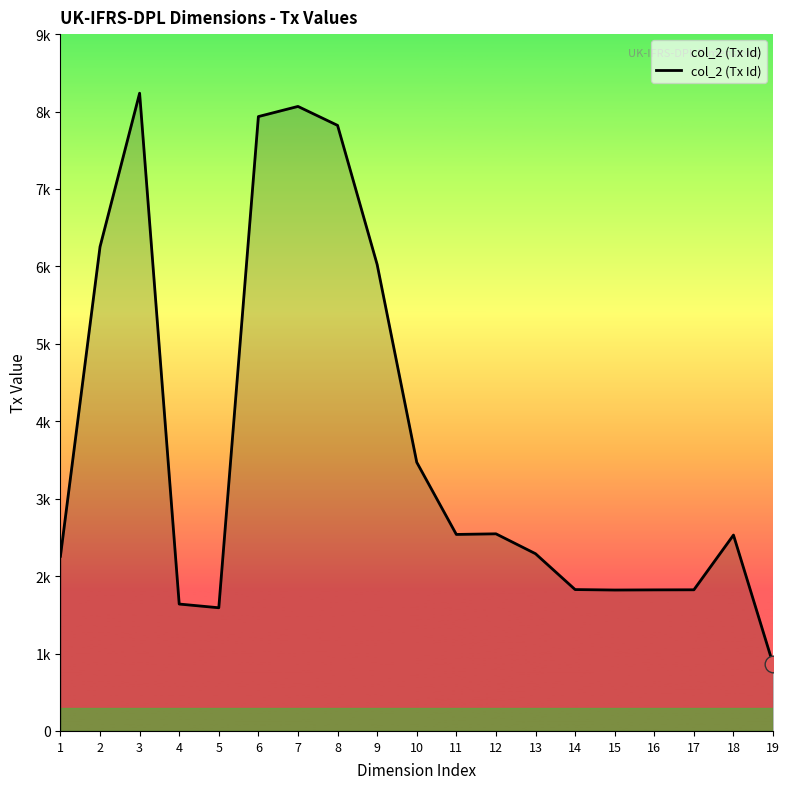

Does the chart display data point markers on the line(s)?

No